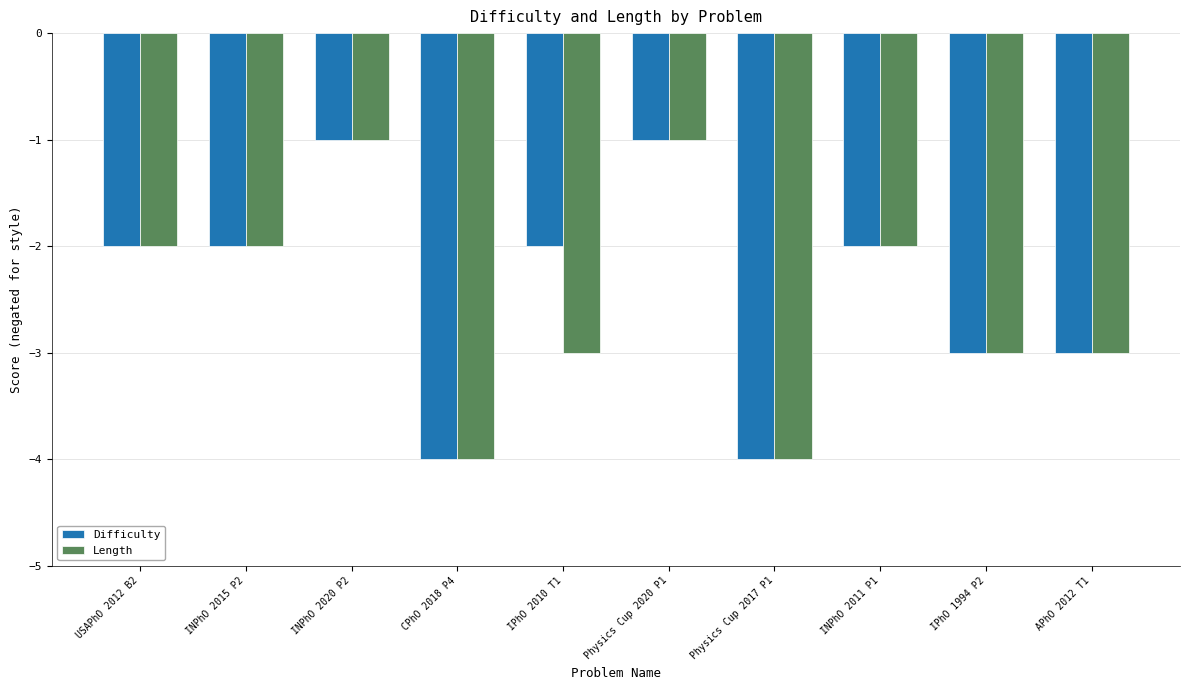

Count the number of data series in this chart.

2